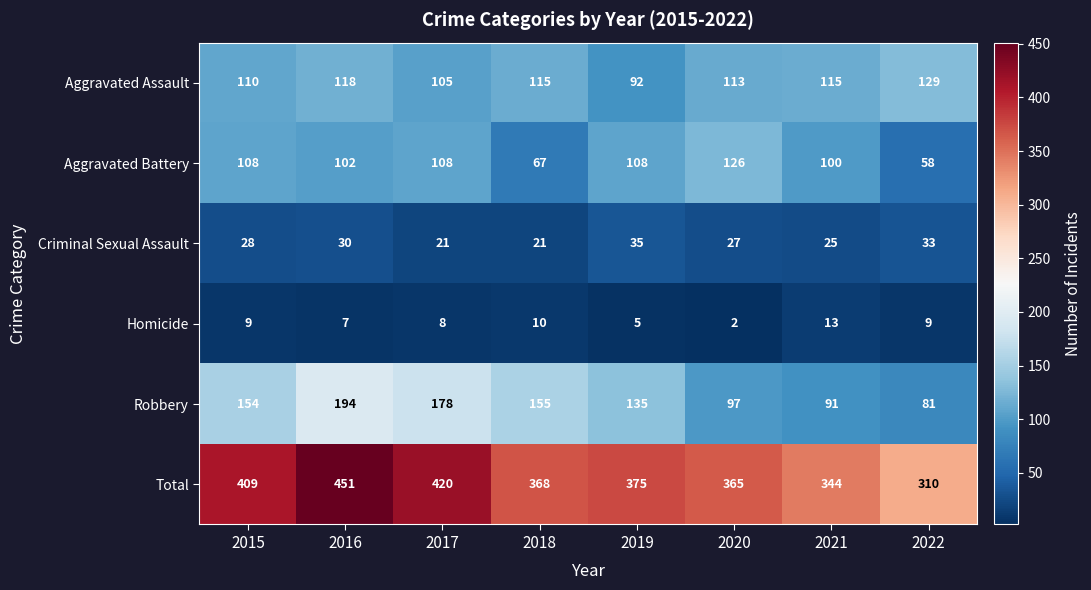

Which series has the largest total across all categories?

Total